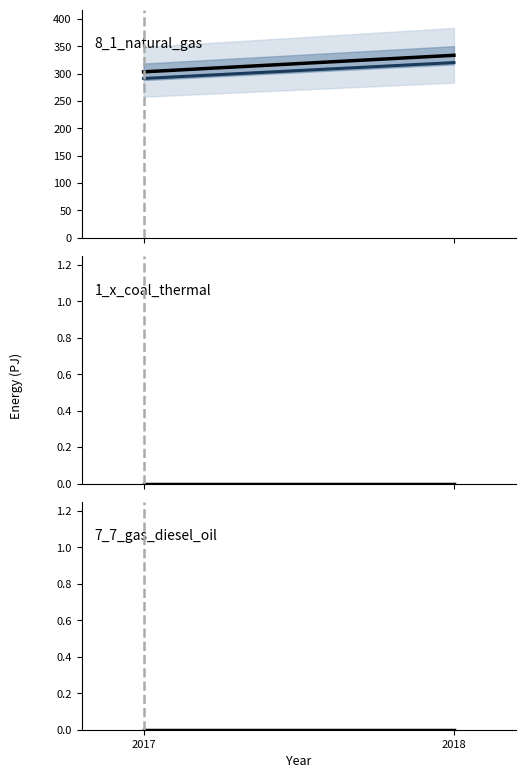

At which category is the sum across all series the highest?

2018